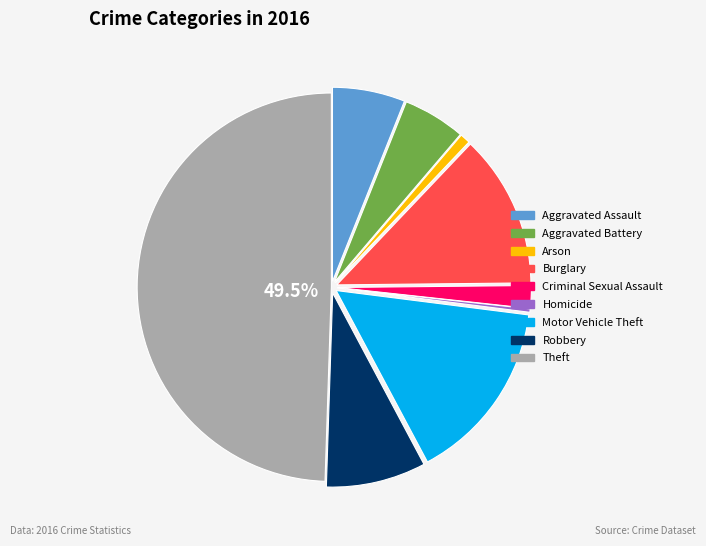

What percentage is the Arson slice, to the nearest percent?

1%